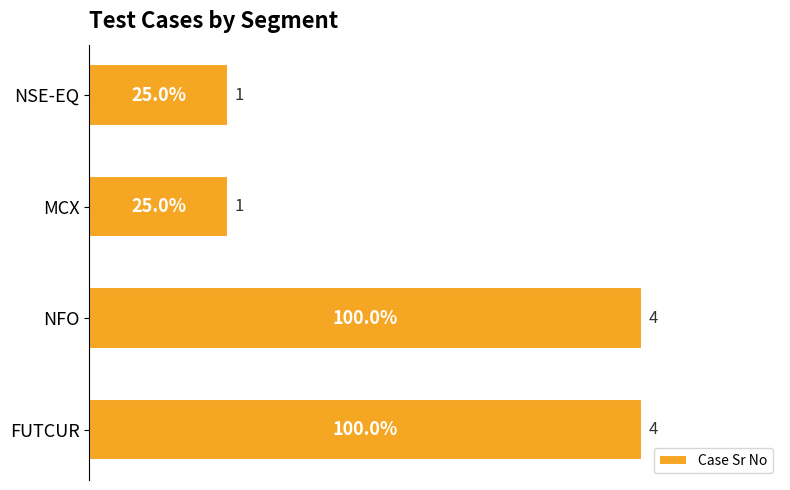

Reading bottom to top, transcribe all the data shown in this chart.

FUTCUR=4	NFO=4	MCX=1	NSE-EQ=1